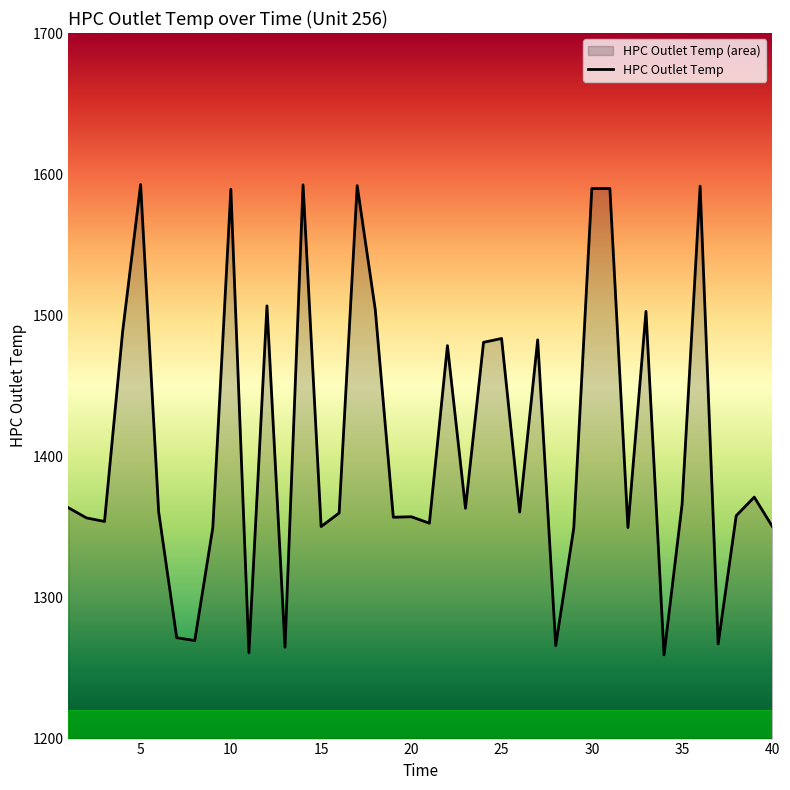

Which has a higher value, 35 or 5?

5